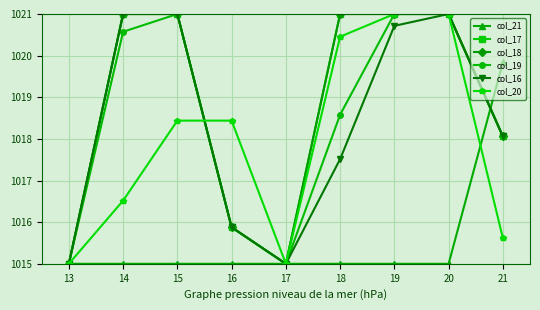

Which series has the widest spread of values?

col_17